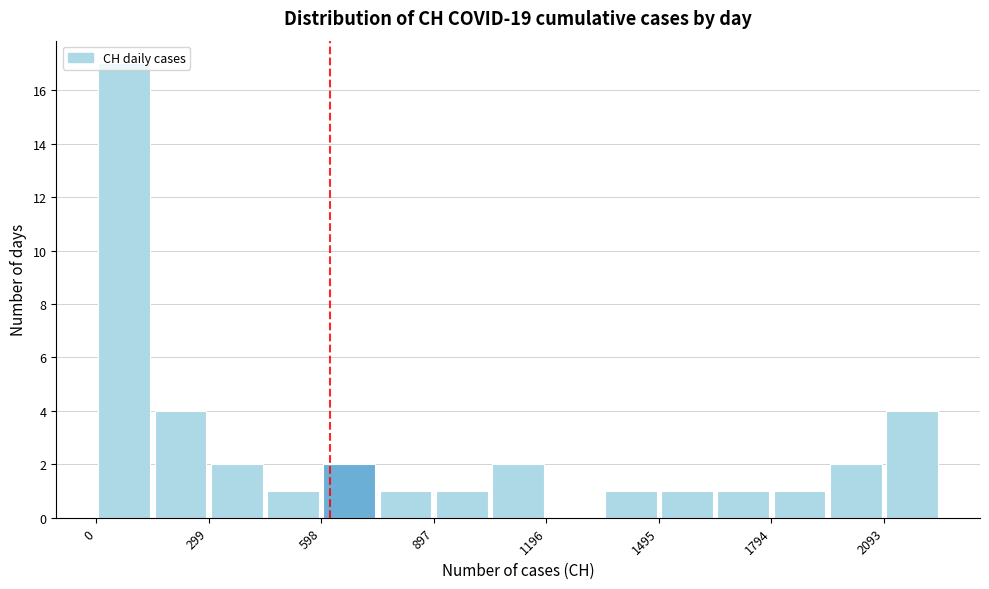

Read against the x-axis, roughly where is the centre of the tallest bar?

50